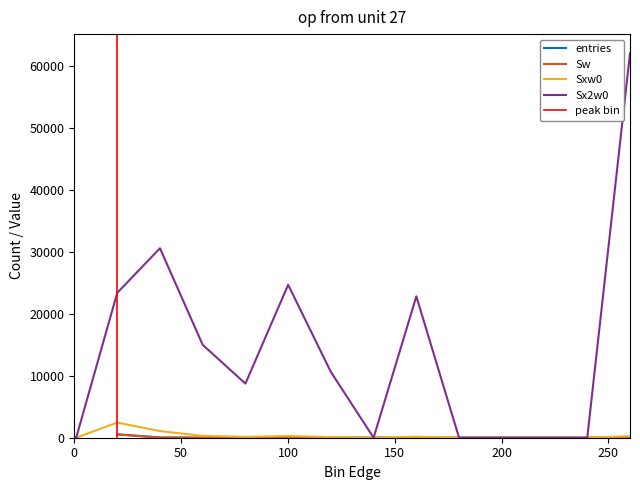

What is the difference between the Sxw0 values at 80.1 and 200.1?

132